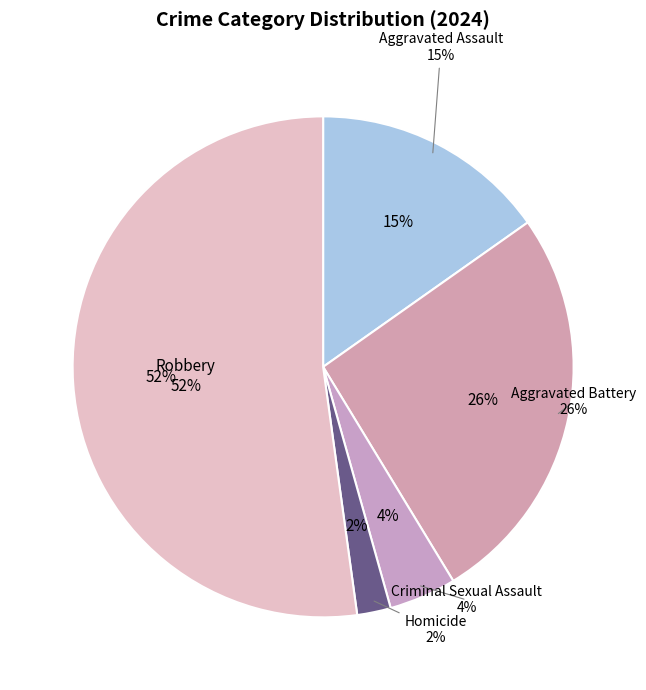

Is there any slice that represents more than half of the pie?

Yes